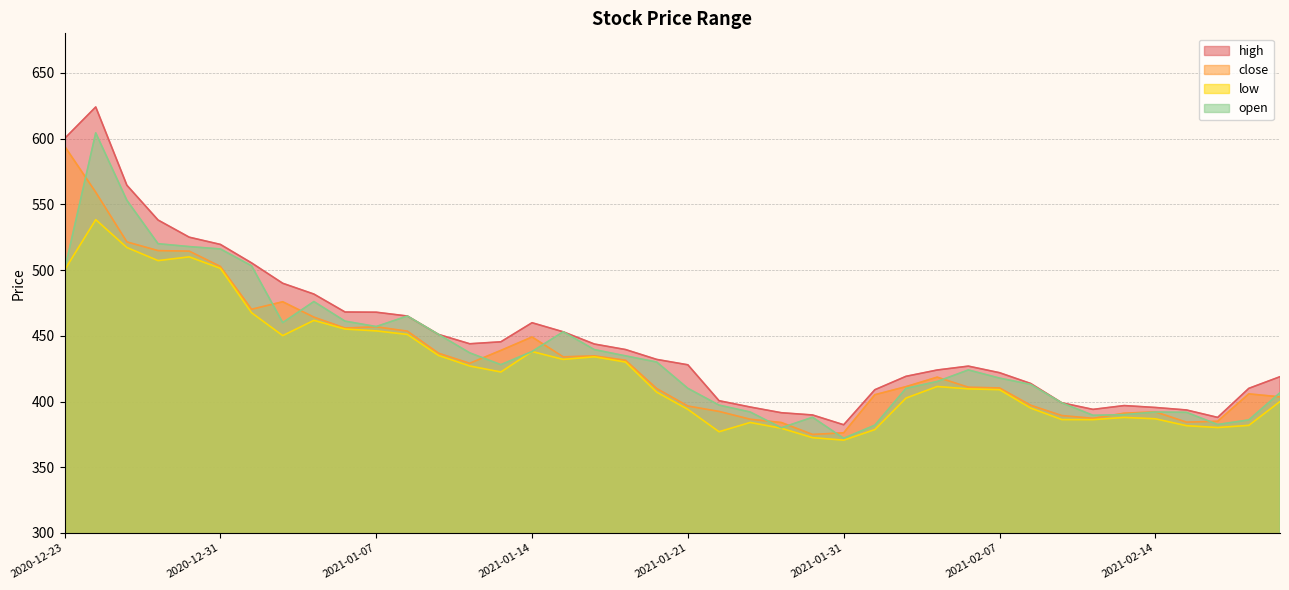

How many interior local valleys does the low series have?

8